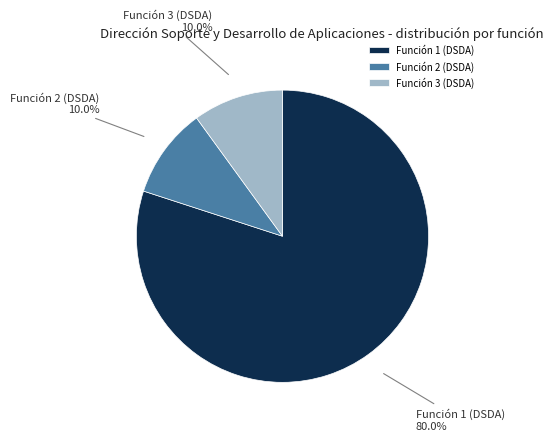

What is the ratio of the value at Función 1 (DSDA) to the value at Función 3 (DSDA)?

8.0